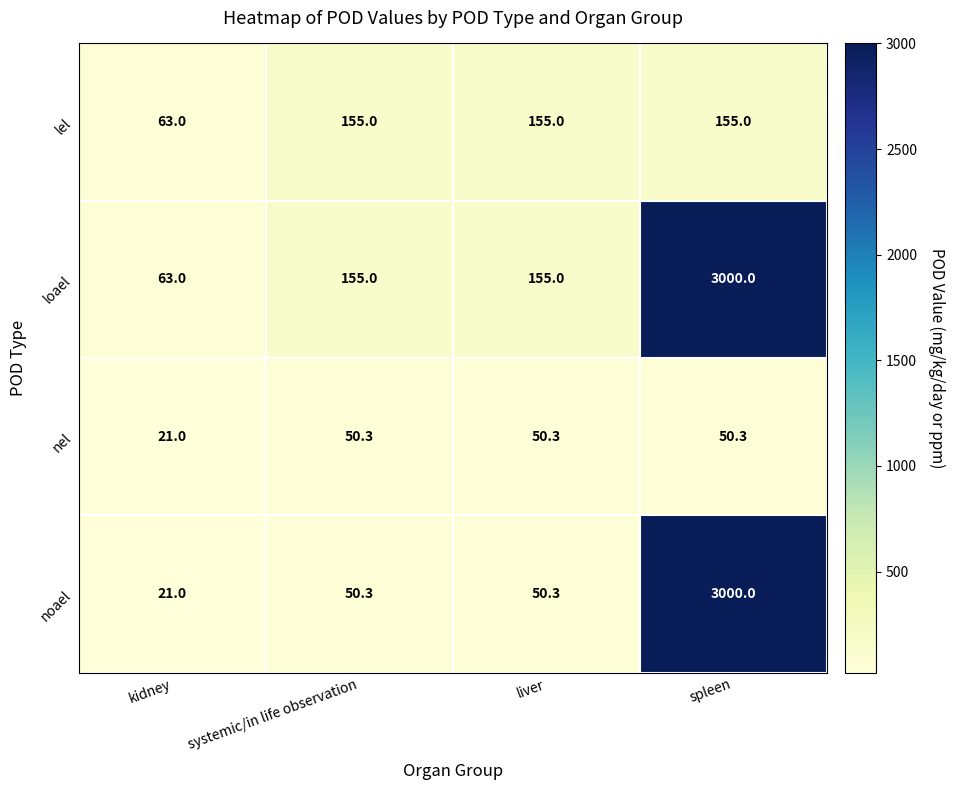

Which label corresponds to the smallest value in the chart?

kidney